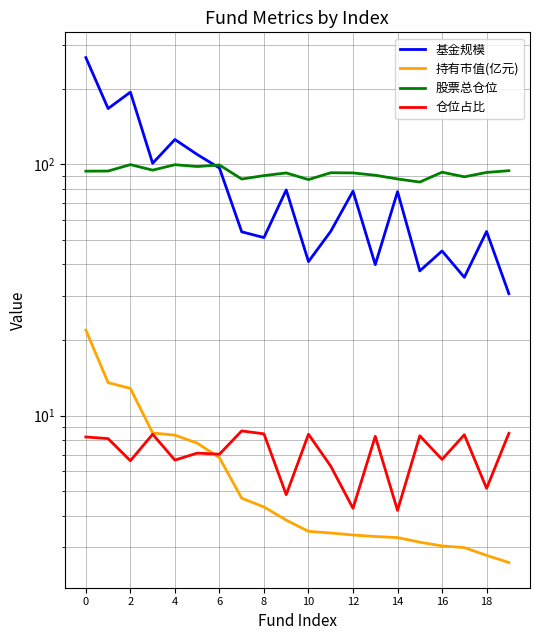

What are all the series names shown in the legend?

基金规模, 持有市值(亿元), 股票总仓位, 仓位占比